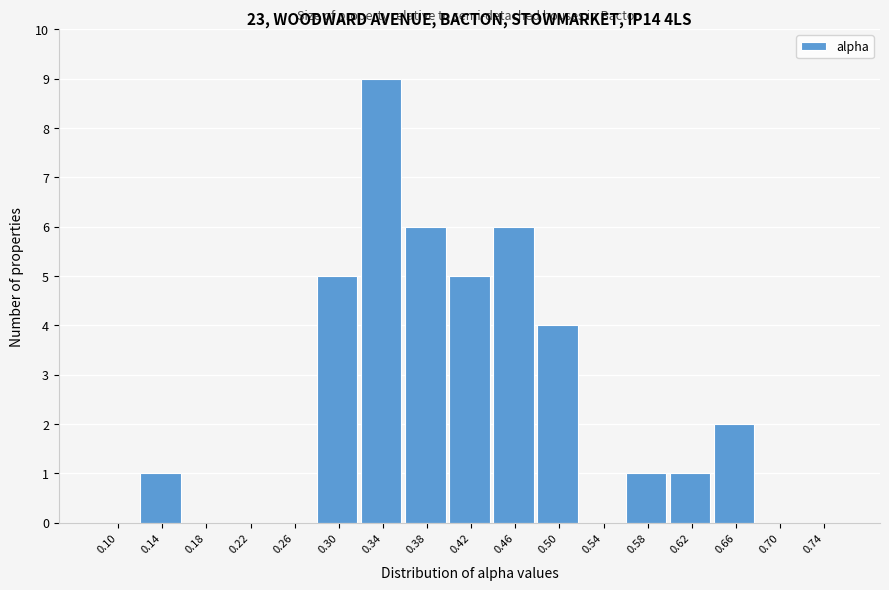

Reading left to right, transcribe all the data shown in this chart.

0.10=0	0.14=1	0.18=0	0.22=0	0.26=0	0.30=5	0.34=9	0.38=6	0.42=5	0.46=6	0.50=4	0.54=0	0.58=1	0.62=1	0.66=2	0.70=0	0.74=0